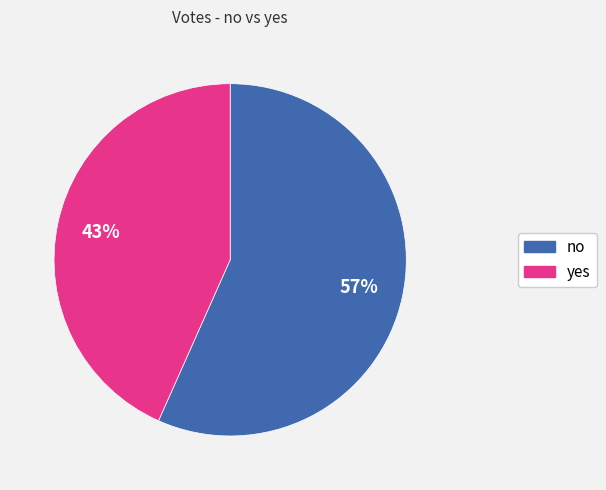

What is the largest slice in the pie chart?

no